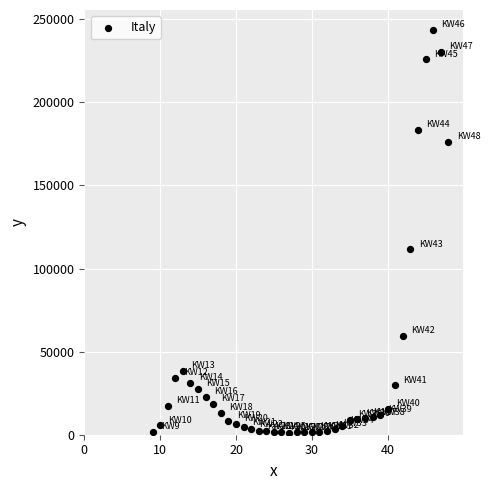

What Y value in the scatter plot is closest to 122363?

111537